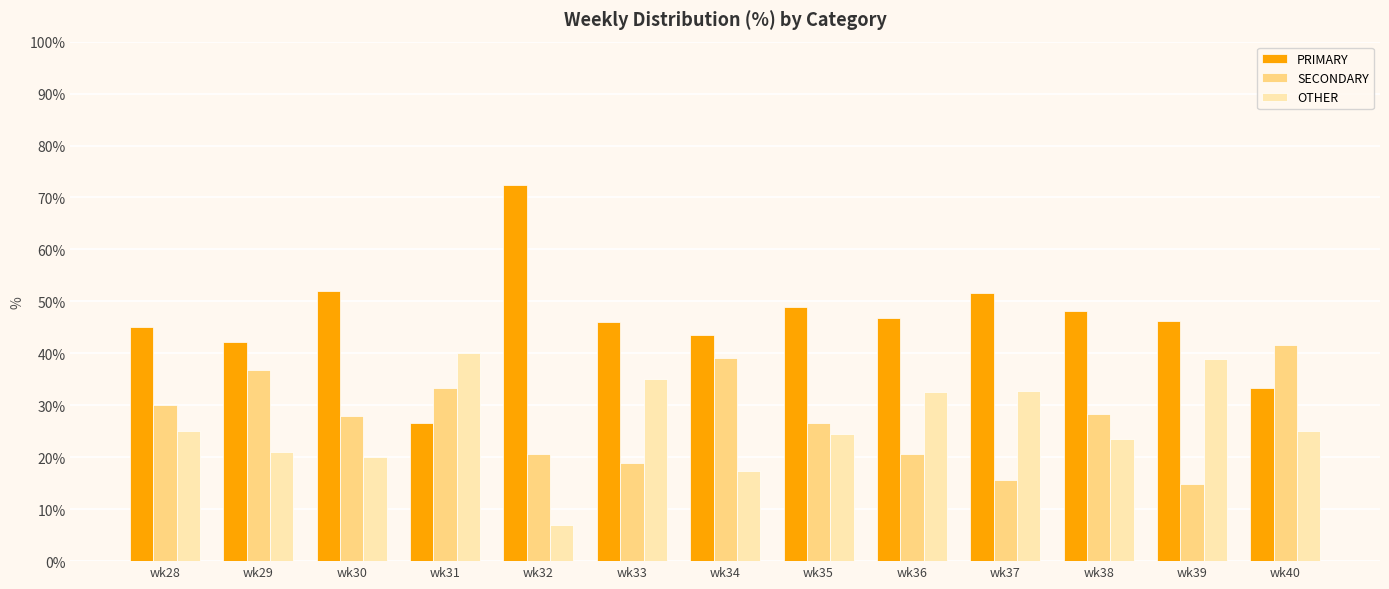

What is the difference between the maximum and minimum values in the OTHER series?

33.1